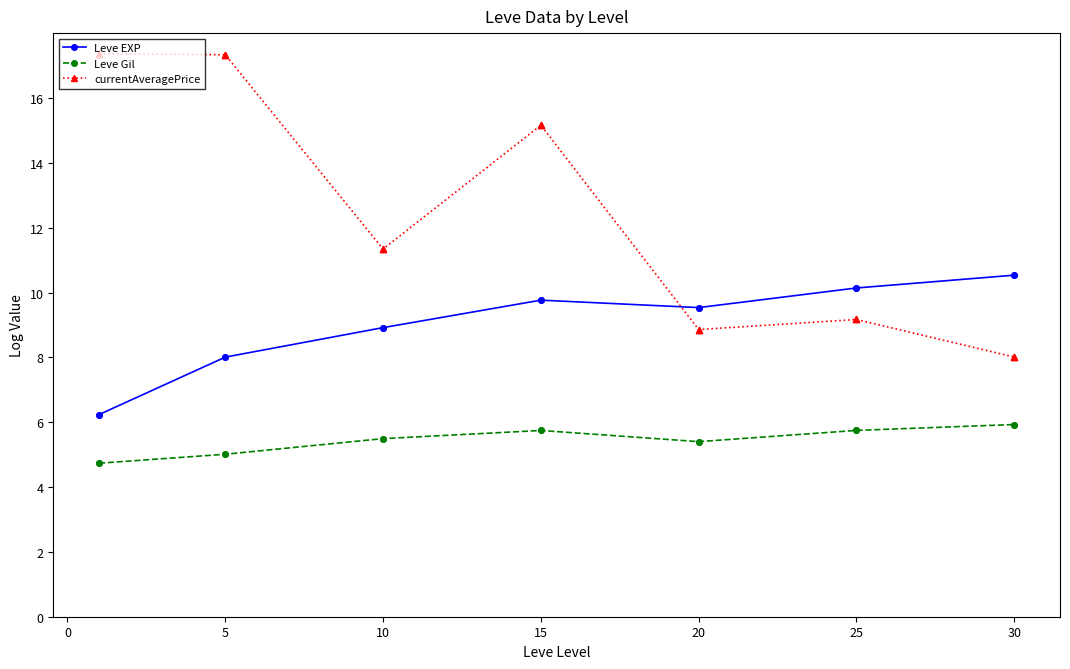

What are all the series names shown in the legend?

Leve EXP, Leve Gil, currentAveragePrice